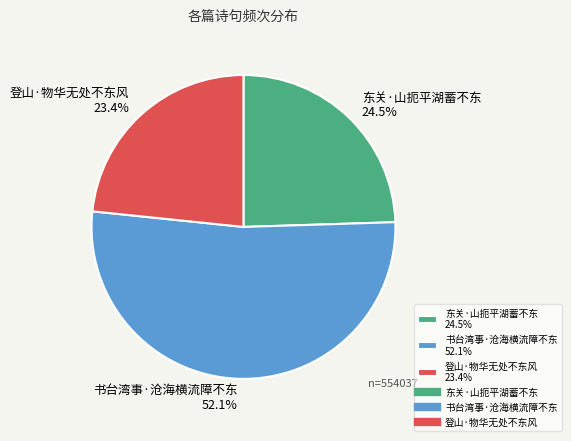

Between 登山·物华无处不东风 and 书台湾事·沧海横流障不东, which is larger?

书台湾事·沧海横流障不东